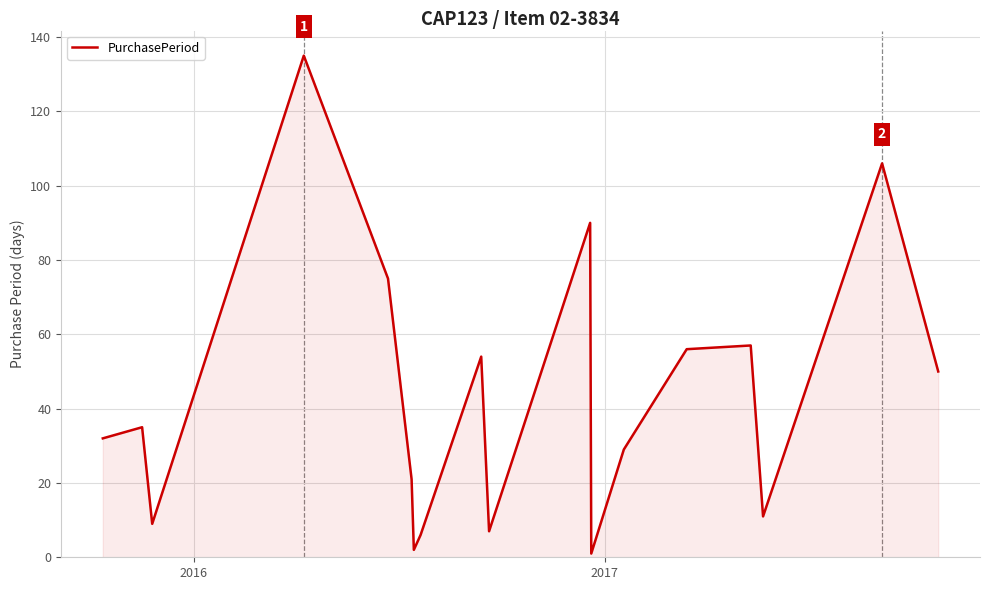

How many interior local peaks (higher than both neighbors) does the data have?

6